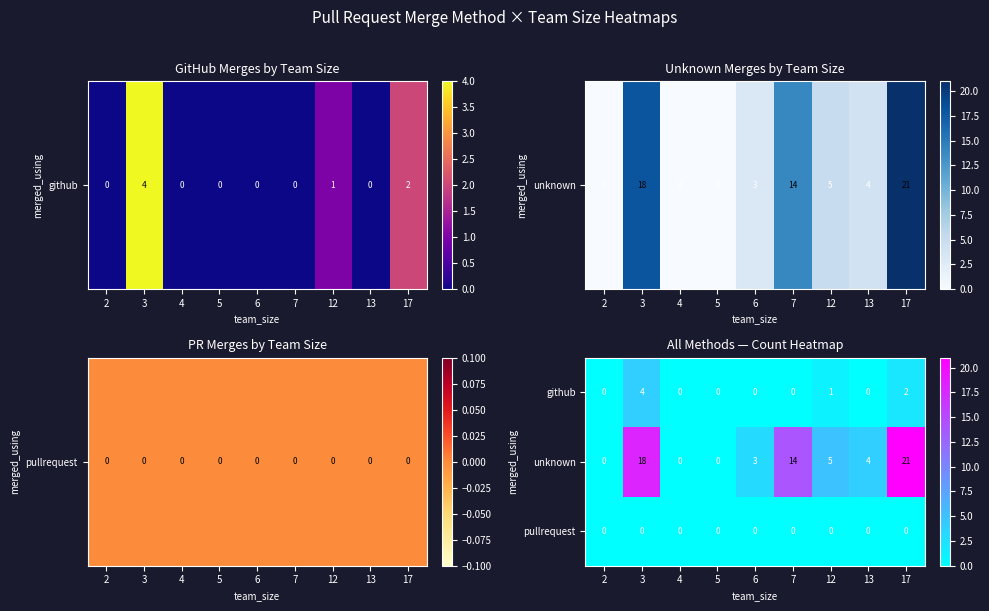

Between 2 and 12, which series saw the biggest shift?

unknown